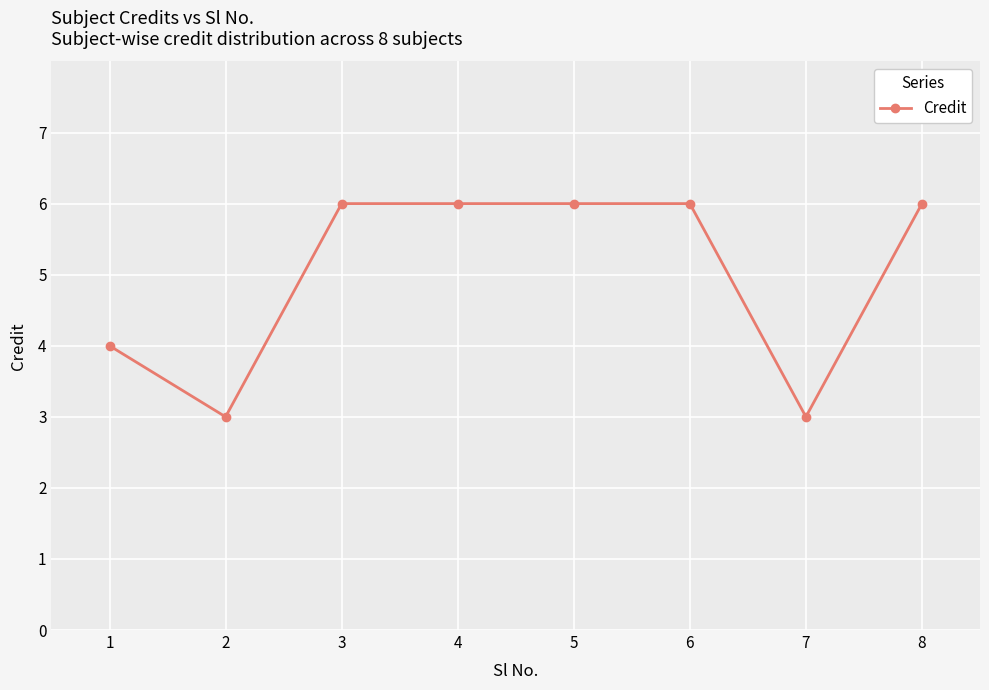

Reading left to right, list all the values displayed in this chart.

4	3	6	6	6	6	3	6